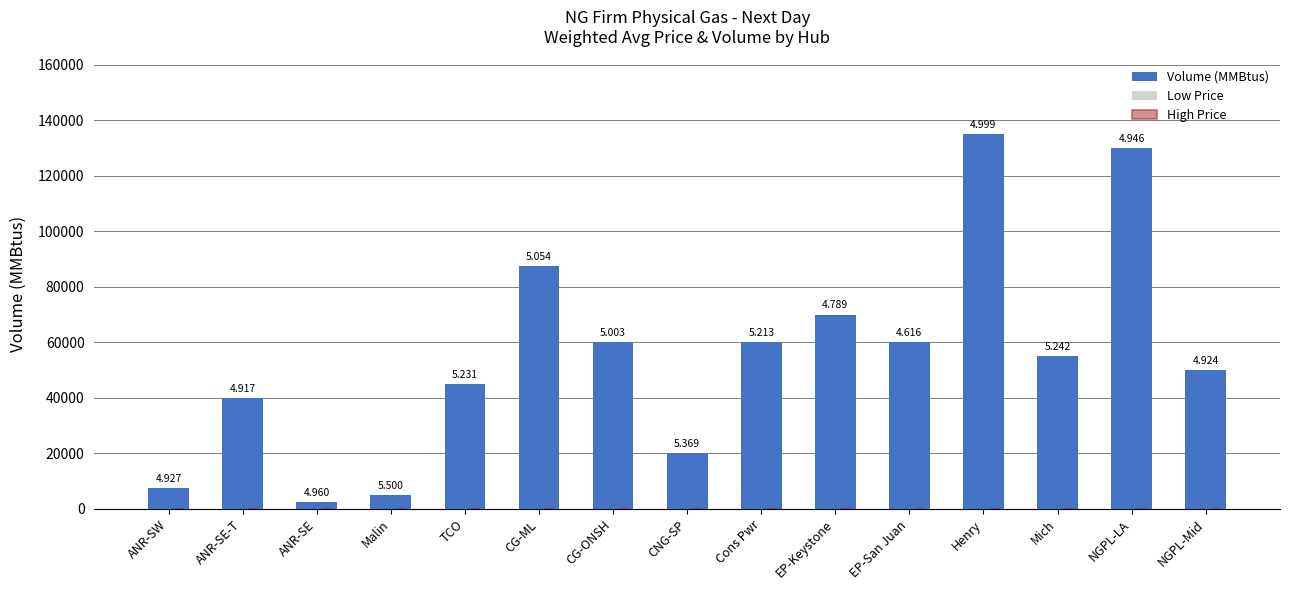

Are the bars horizontal?

No